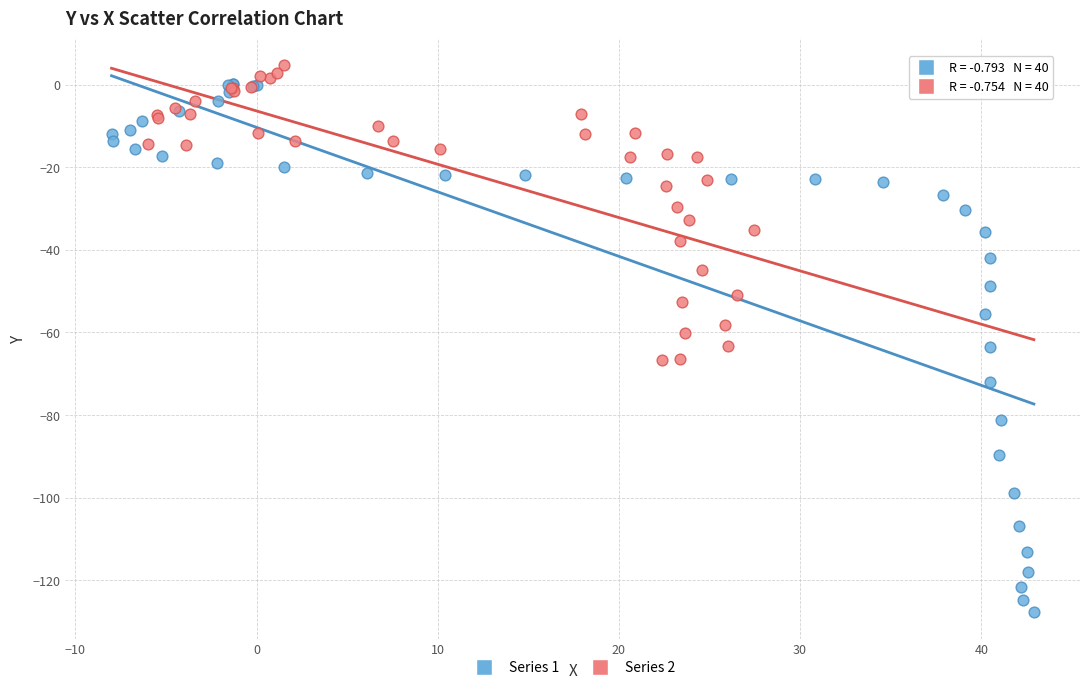

Which series has the largest Y range (max minus min)?

Series 1